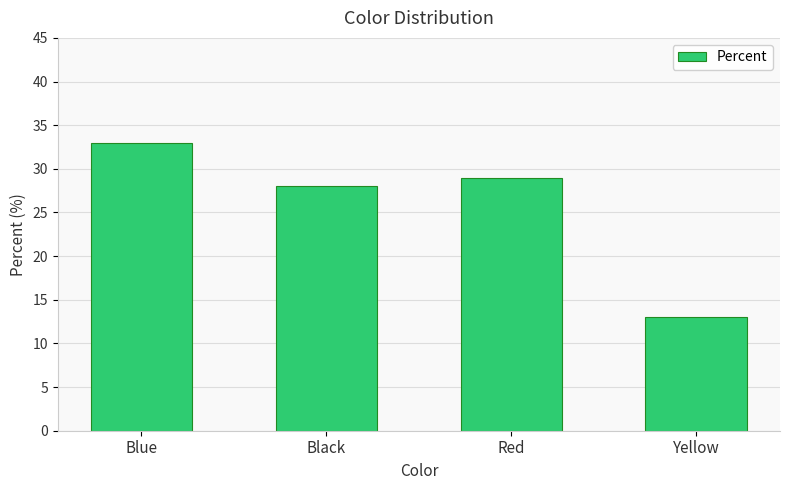

Are the bars horizontal?

No